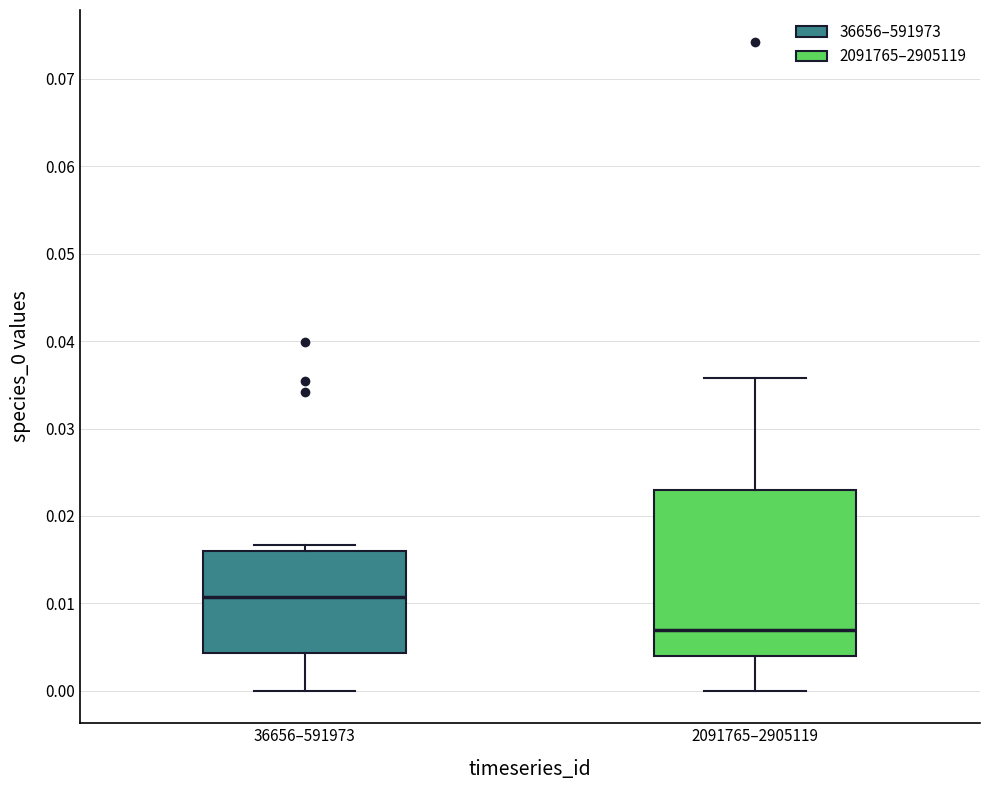

Which box is the tallest, from its lower edge to its upper edge?

2091765–2905119